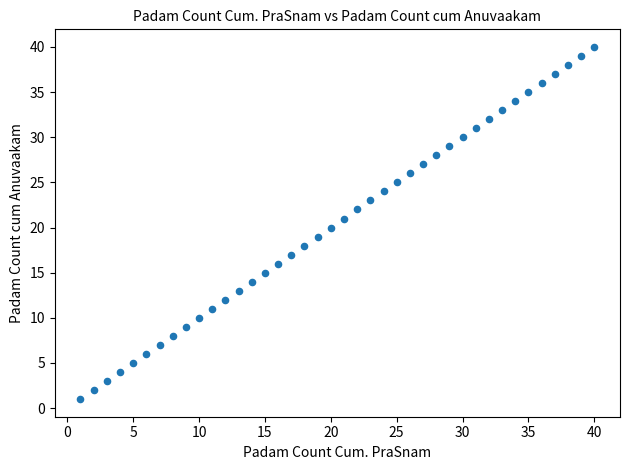

What is the range of X values (max minus min)?

39